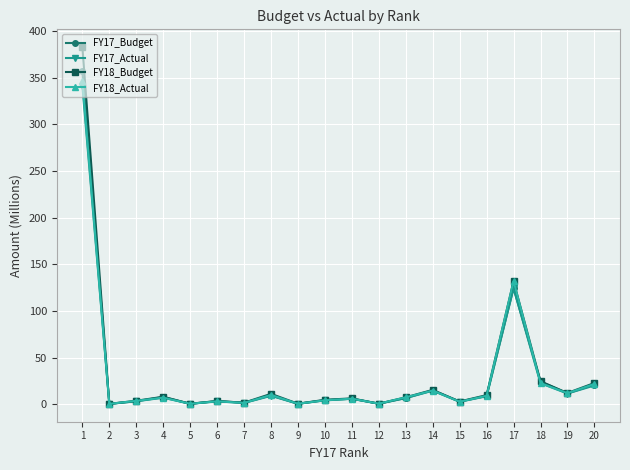

What is the total value across all series at 15?

10.9